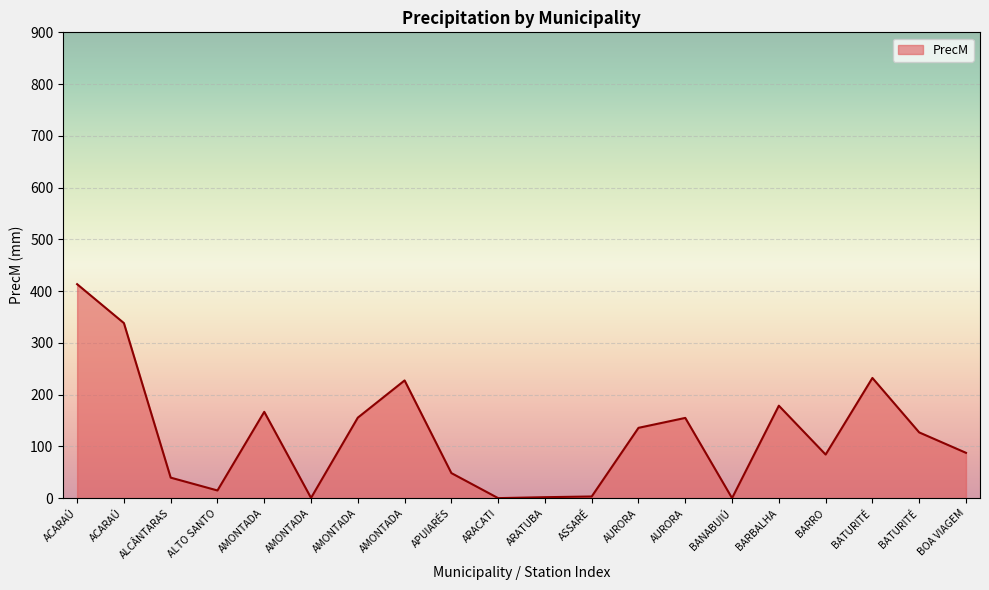

The chart shows a value of 0.2 at AMONTADA. True or false?

False